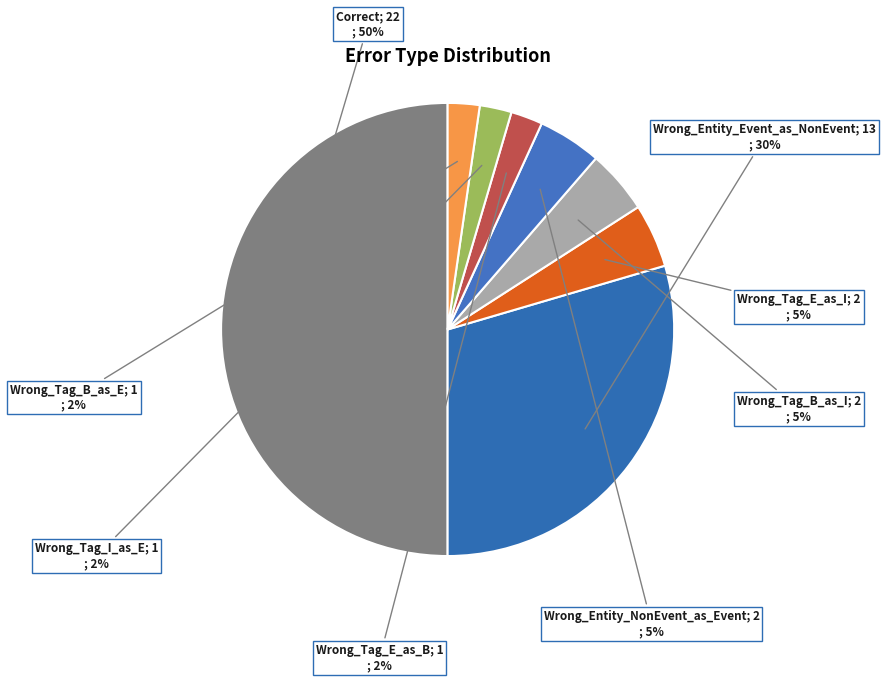

What is the smallest slice in the pie chart?

Wrong_Tag_E_as_B